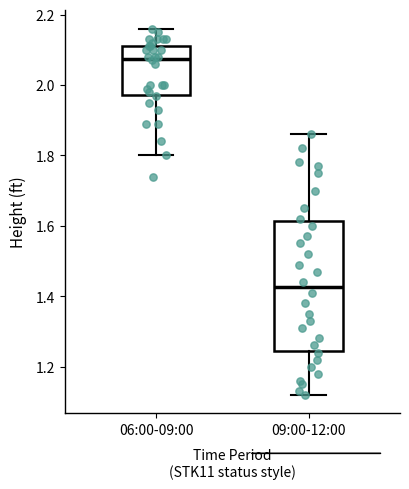

Which box has the lowest median line?

09:00-12:00